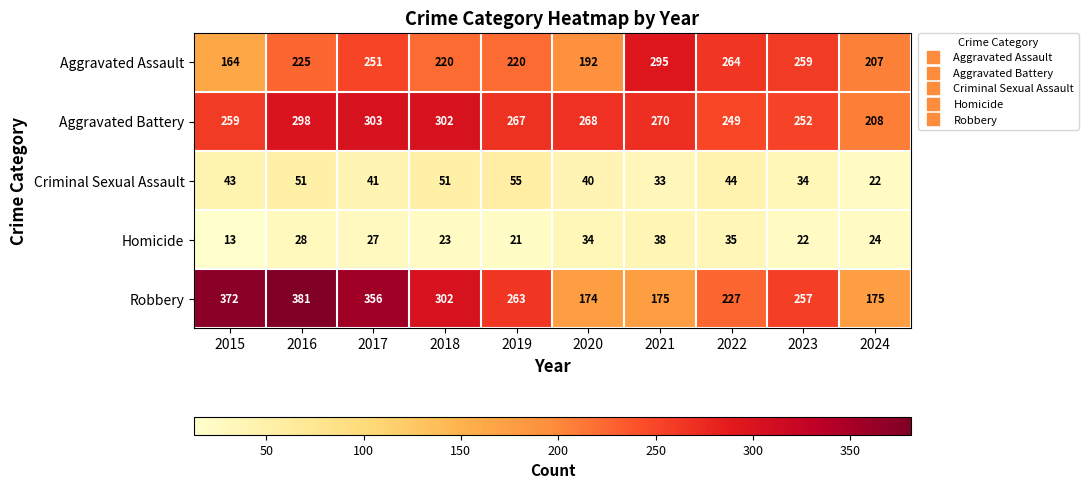

What is the sum of all Robbery values?

2682